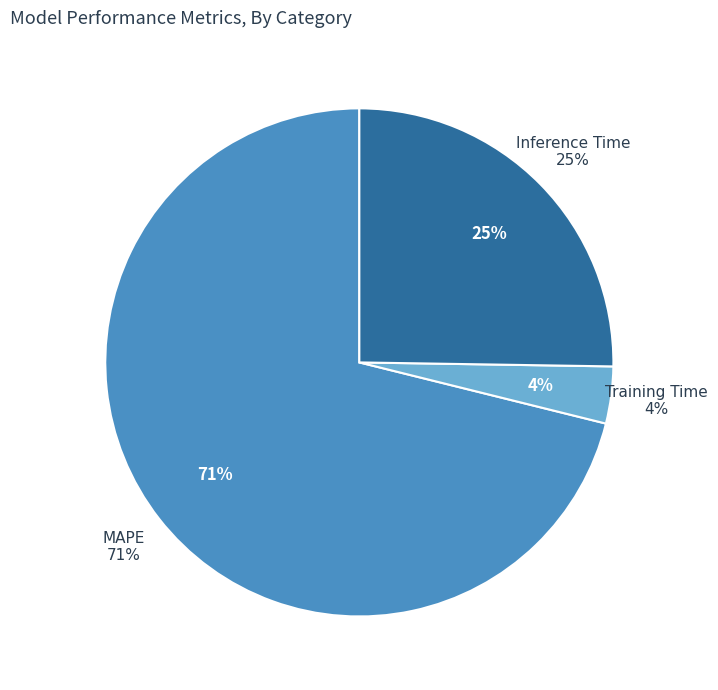

To the nearest percent, what portion does Inference Time represent?

25%